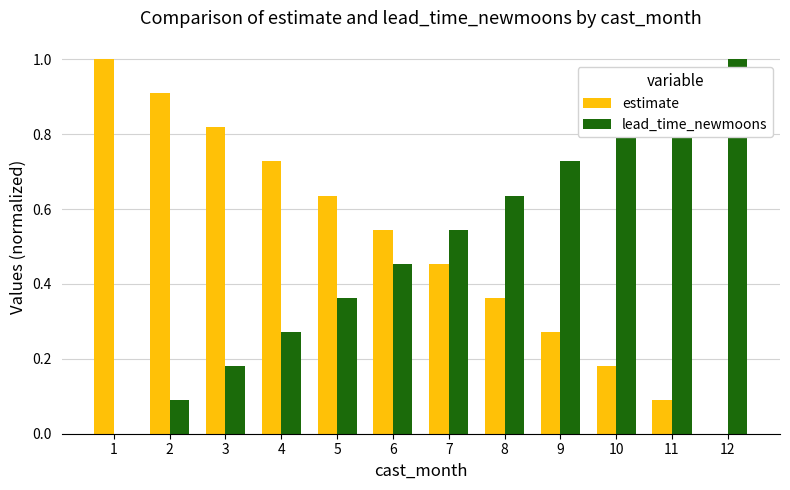

What is the sum of the lead_time_newmoons values at 9 and 4?

1.0